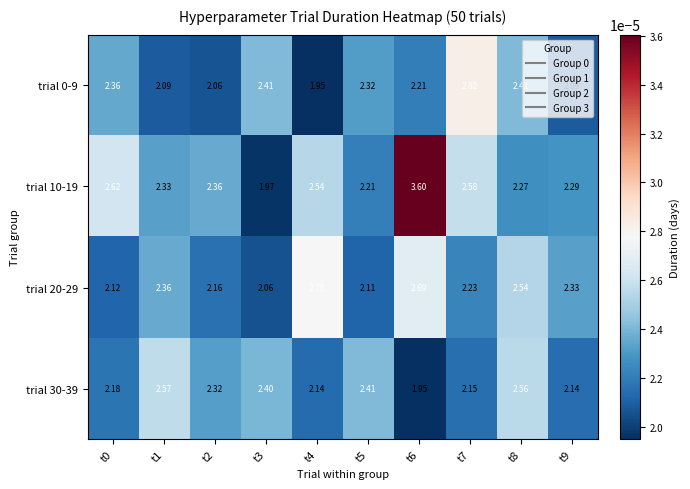

Is the value of trial 0-9 at t0 greater than the value of trial 10-19 at t0?

No